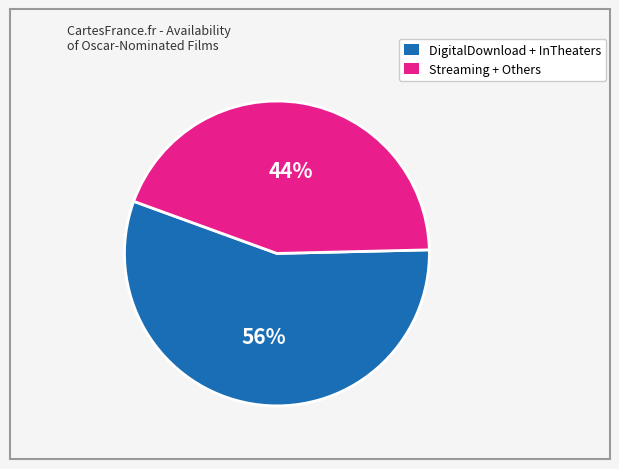

Does any single category account for the majority?

Yes